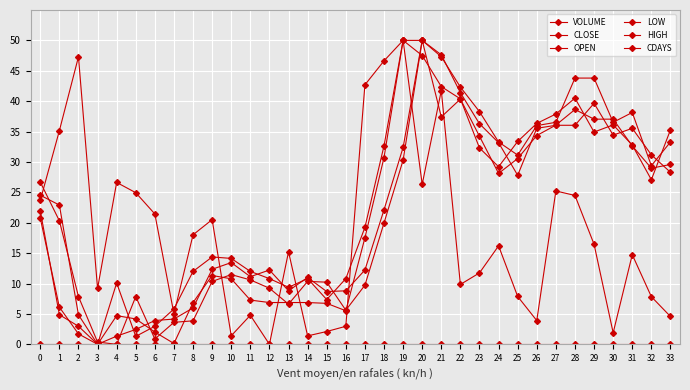

Does the chart have visible grid lines?

Yes